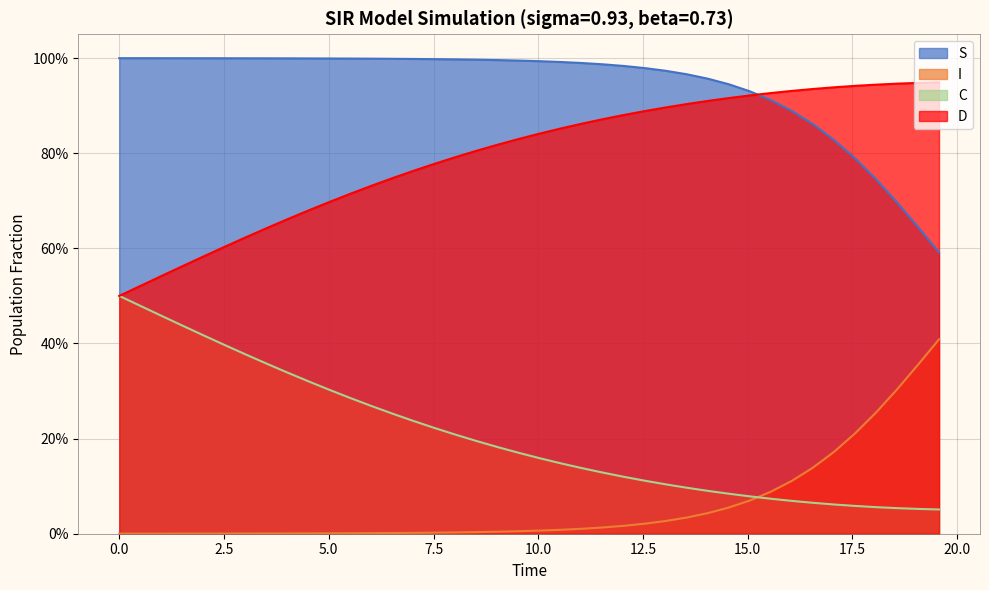

What is the value of the S point at the 4th from the left?

1.0